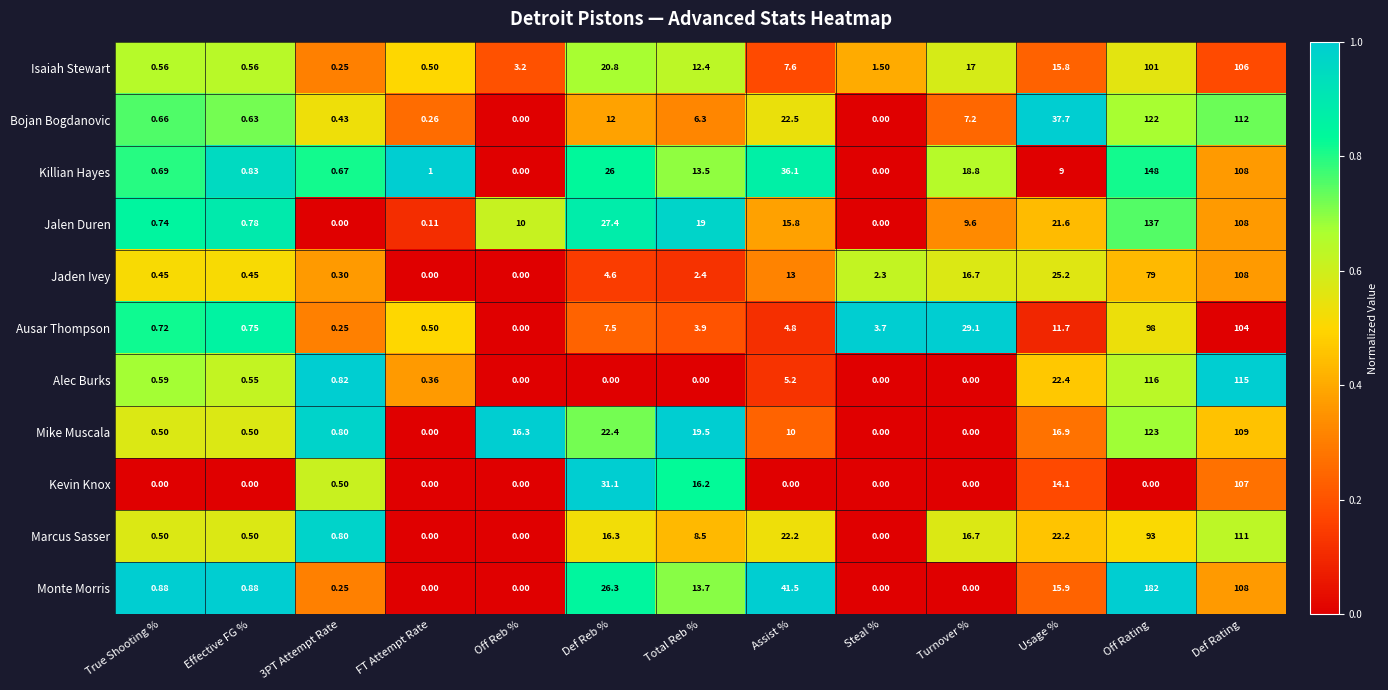

Is the value of Alec Burks at Assist % greater than the value of Monte Morris at 3PT Attempt Rate?

Yes